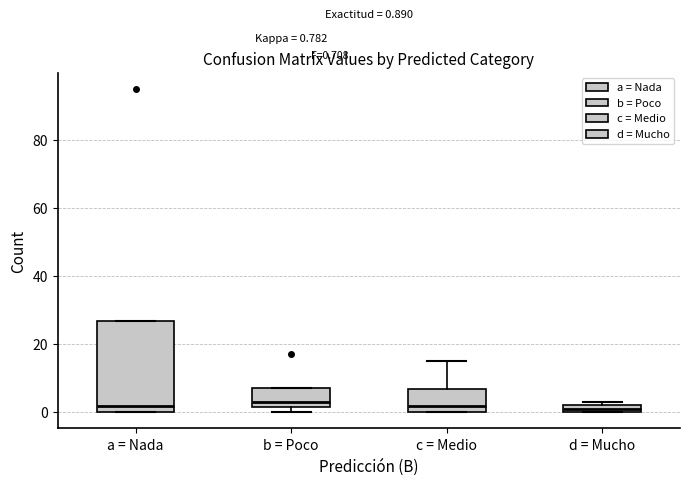

Comparing the boxes themselves (not the whiskers), which one is the tallest?

a = Nada